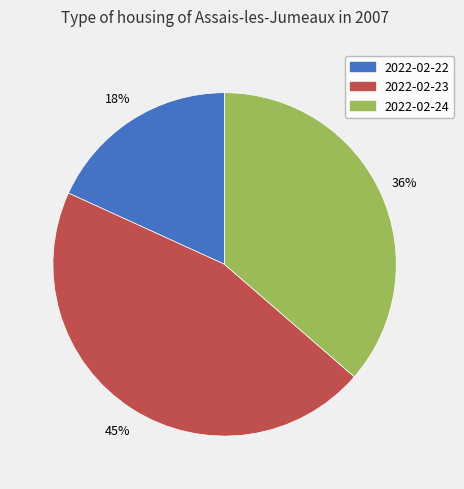

To the nearest percent, what is the difference between the 2022-02-22 and 2022-02-24 slice percentages?

18%